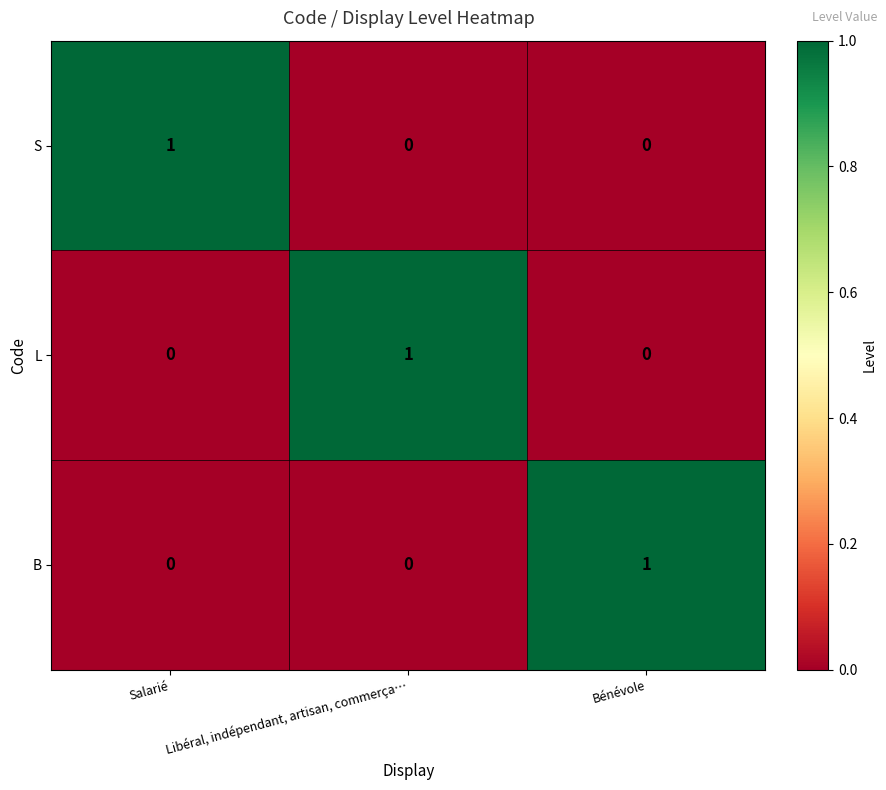

At how many categories does at least one series exceed 0?

3